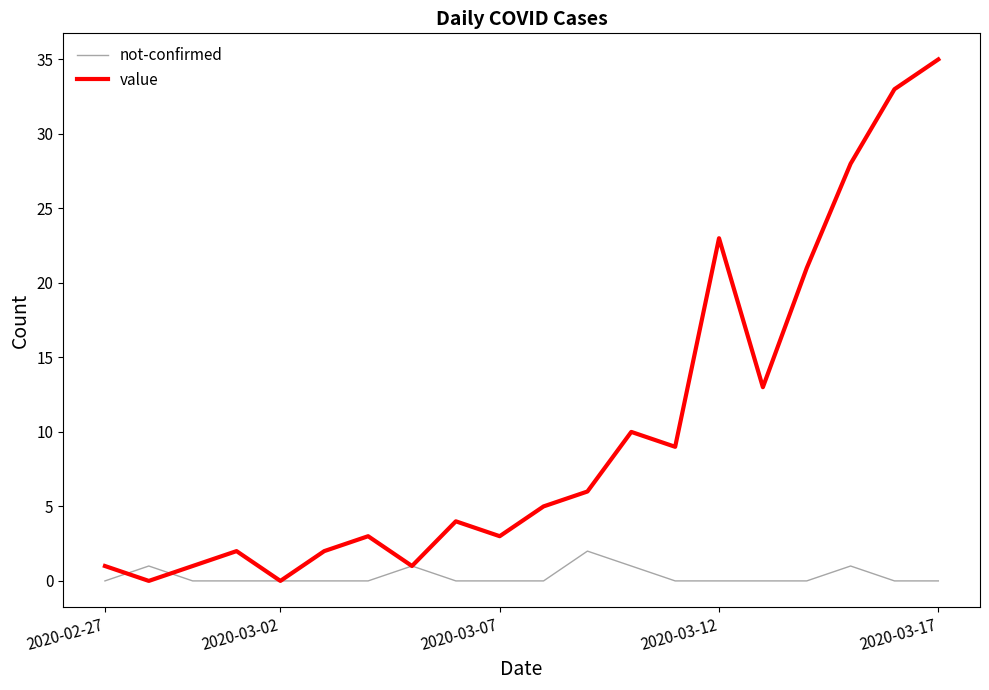

List the series in order of their overall mean, lowest first.

not-confirmed, value